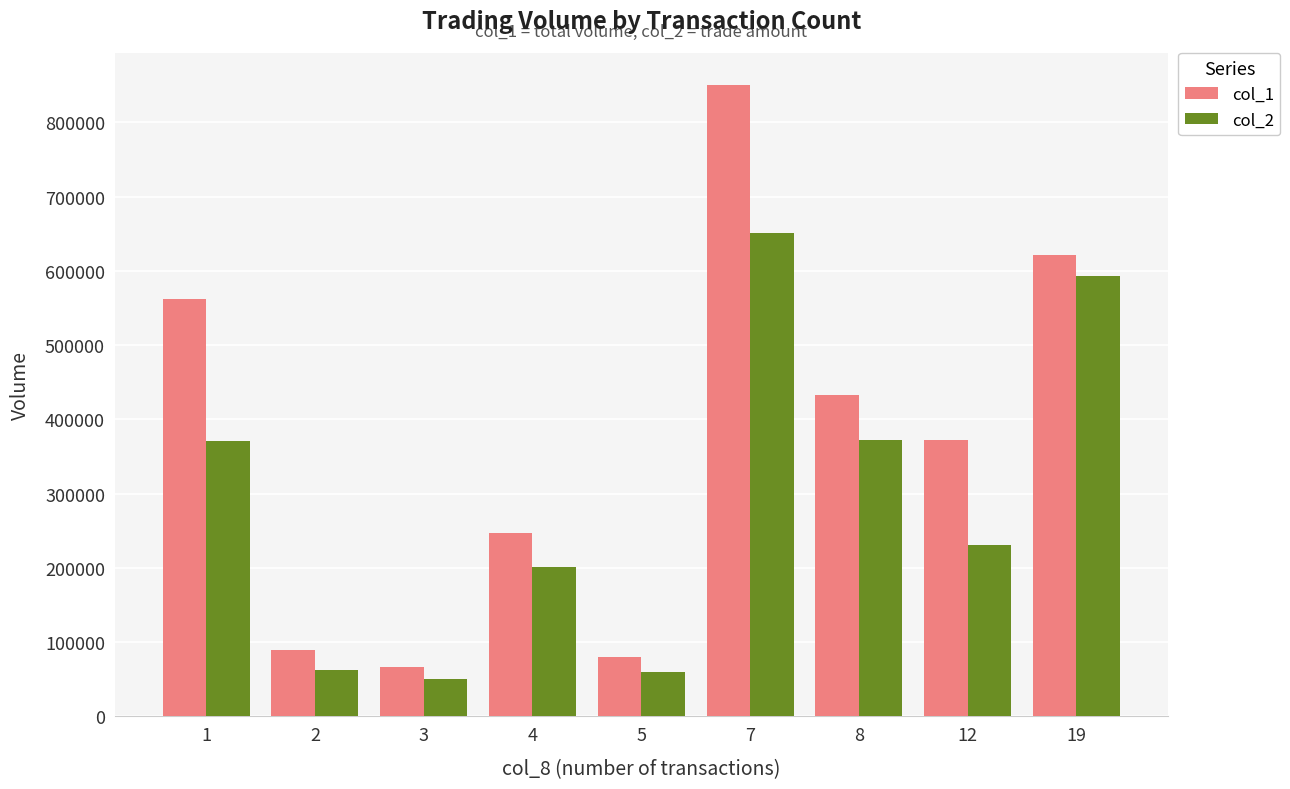

Are the bars horizontal?

No